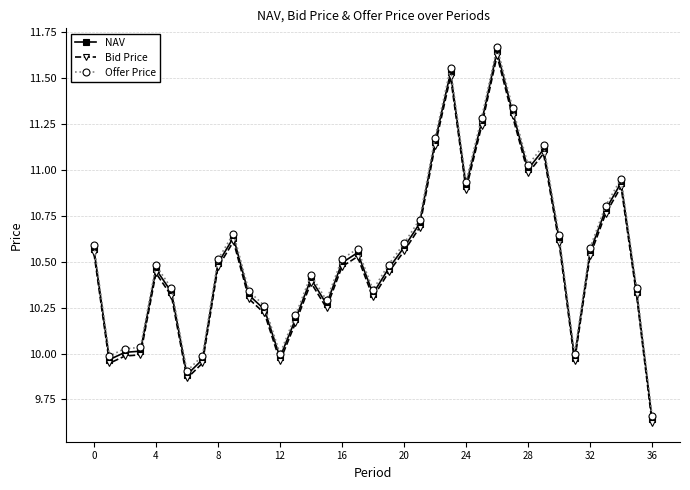

What is the sum of all Offer Price values?

390.4